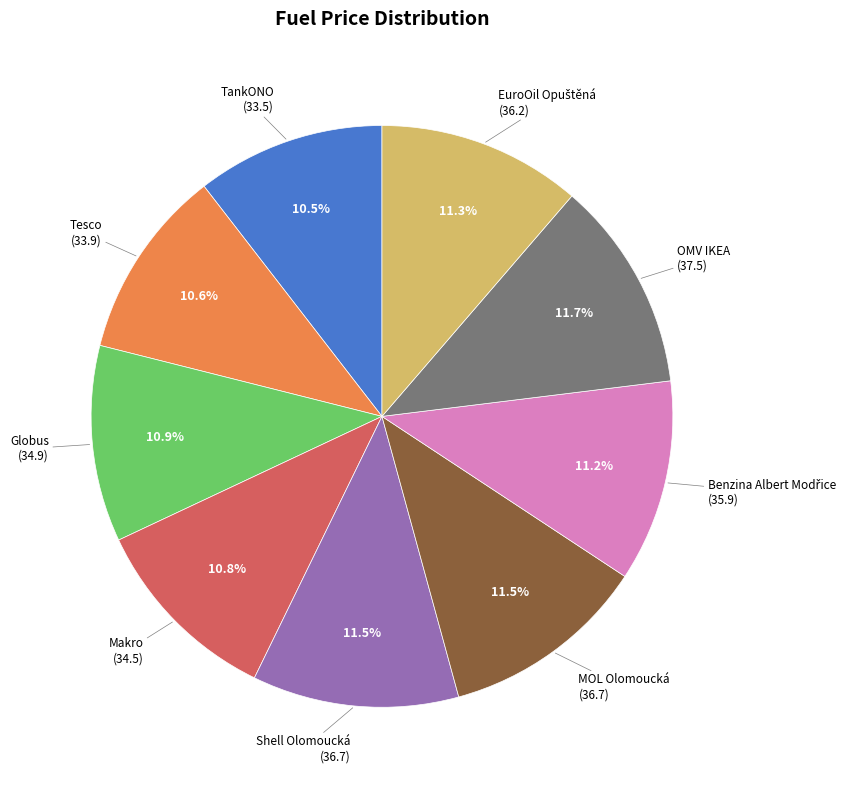

Does any single category account for the majority?

No